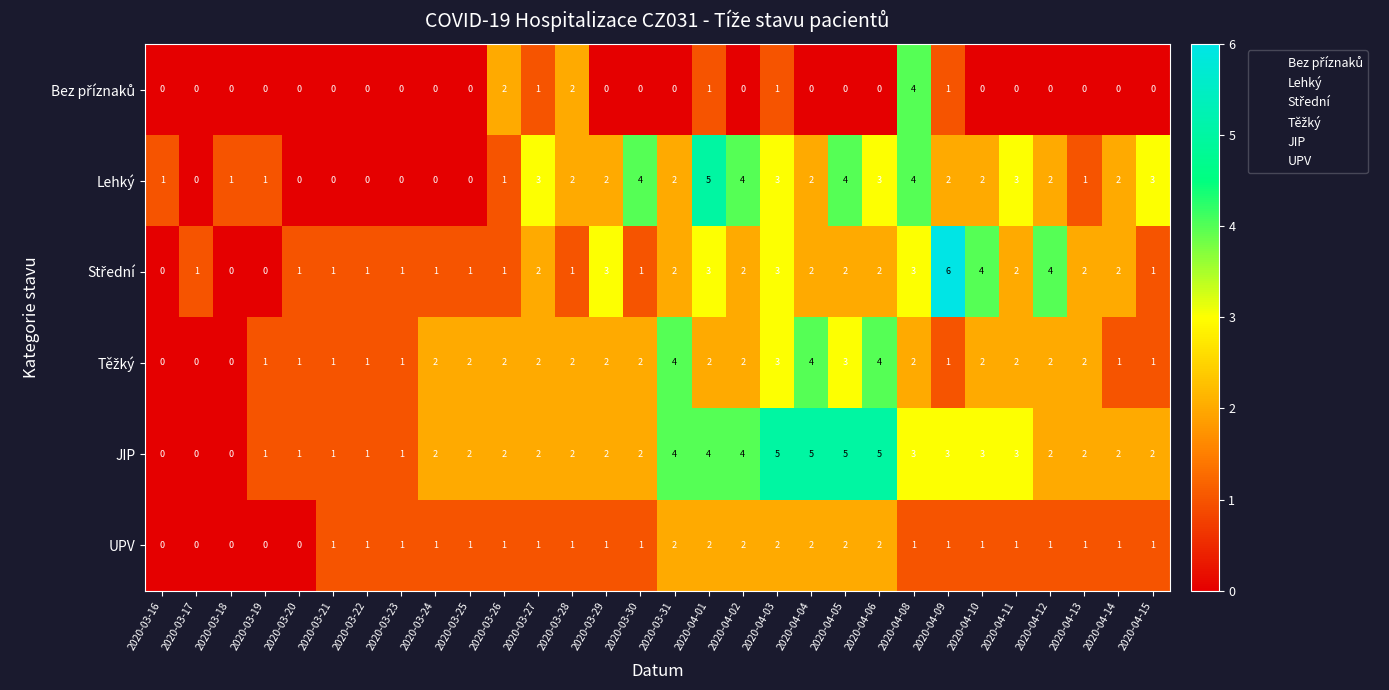

What is the maximum value shown in the chart?

6